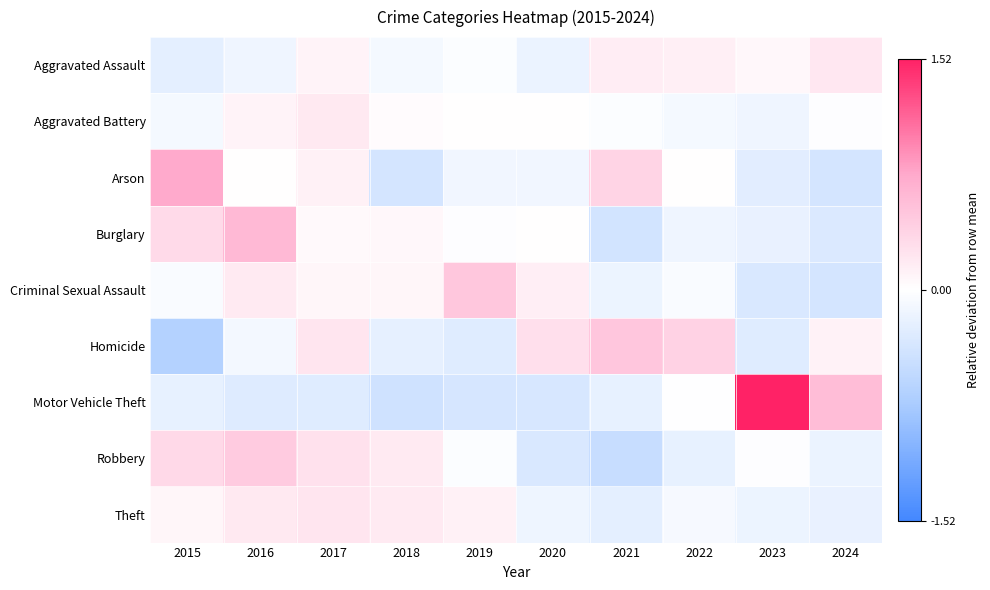

Which label corresponds to the smallest value in the chart?

2015